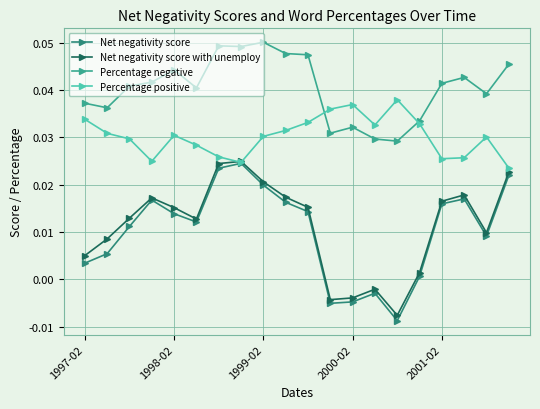

Is this an area chart (filled region under the line)?

No